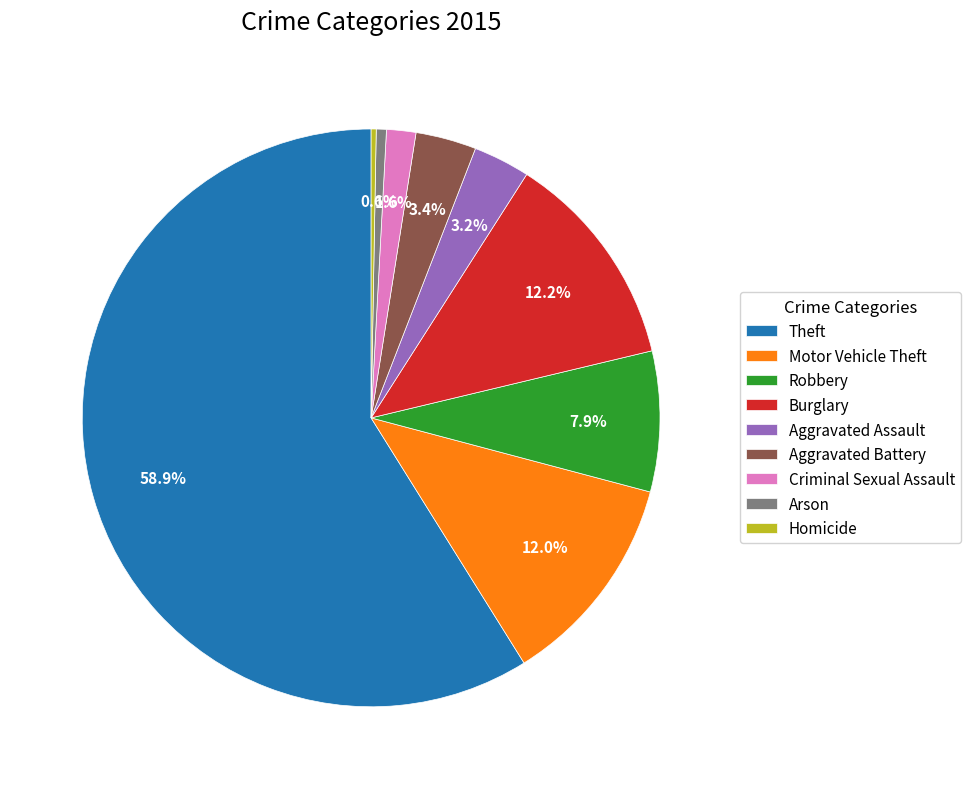

How many slices are in this pie chart?

9